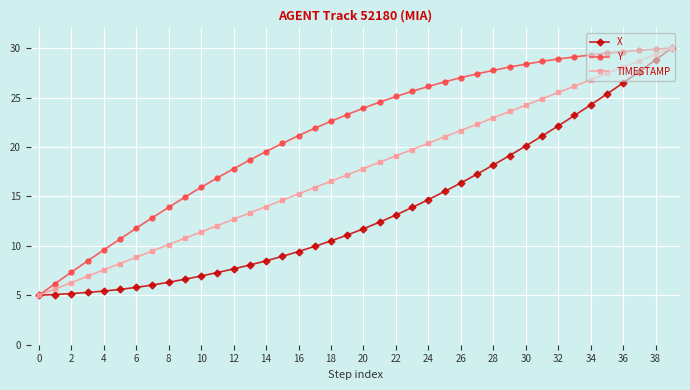

What is the highest value of the X series?

30.0